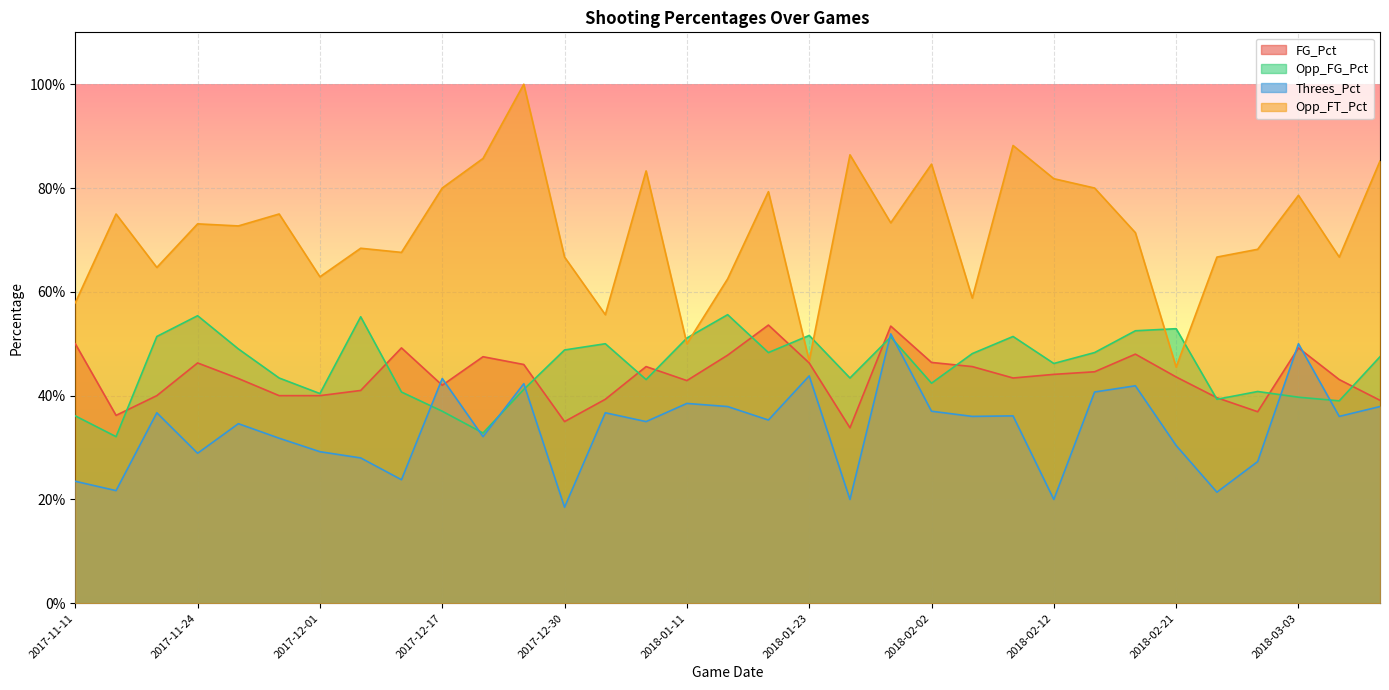

At which label does Opp_FG_Pct reach its peak?

2018-01-13